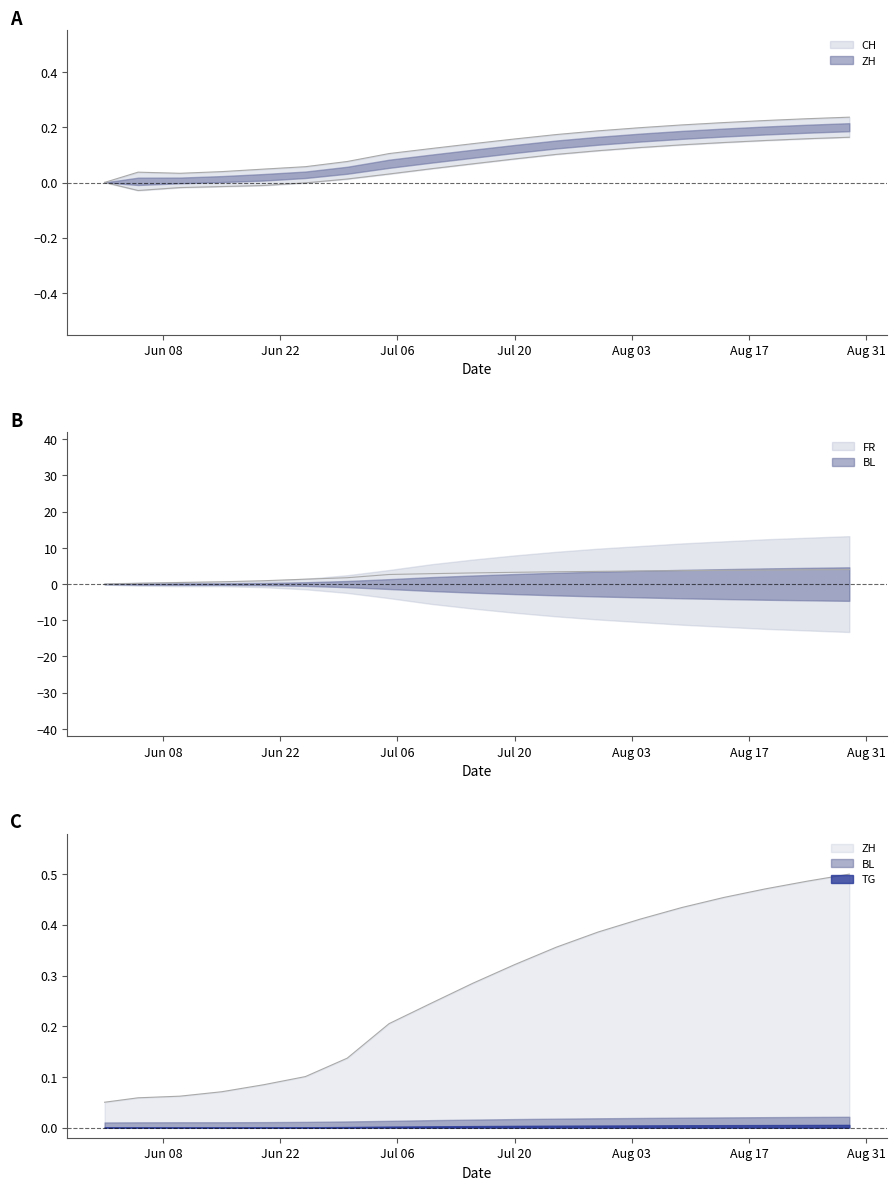

Which series has the largest total across all categories?

FR